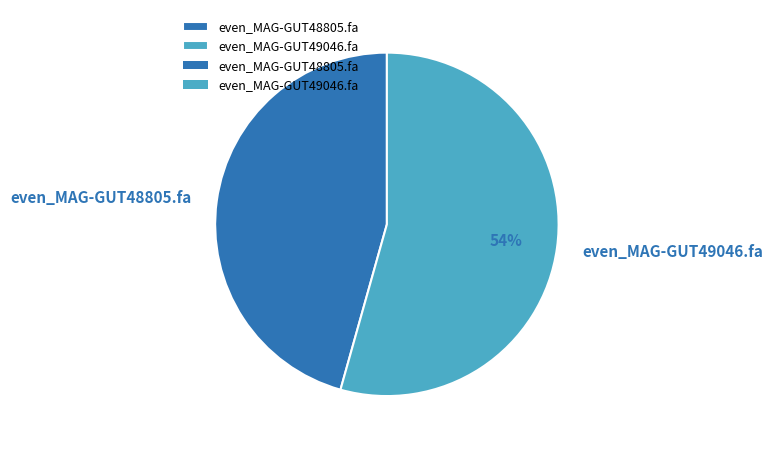

What is the majority slice?

even_MAG-GUT49046.fa